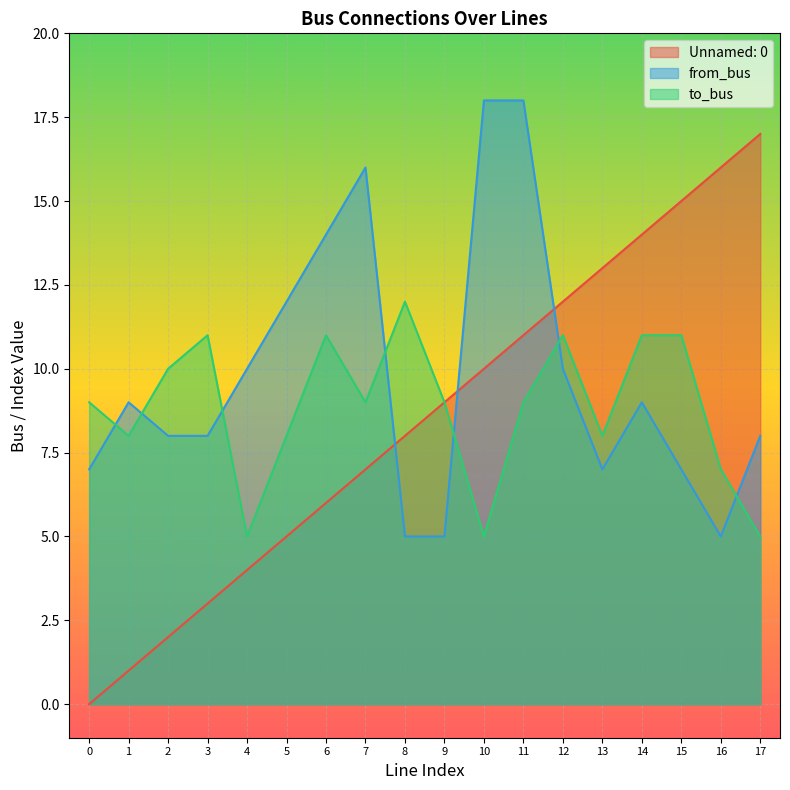

Is it true that to_bus equals 5 at 17?

True